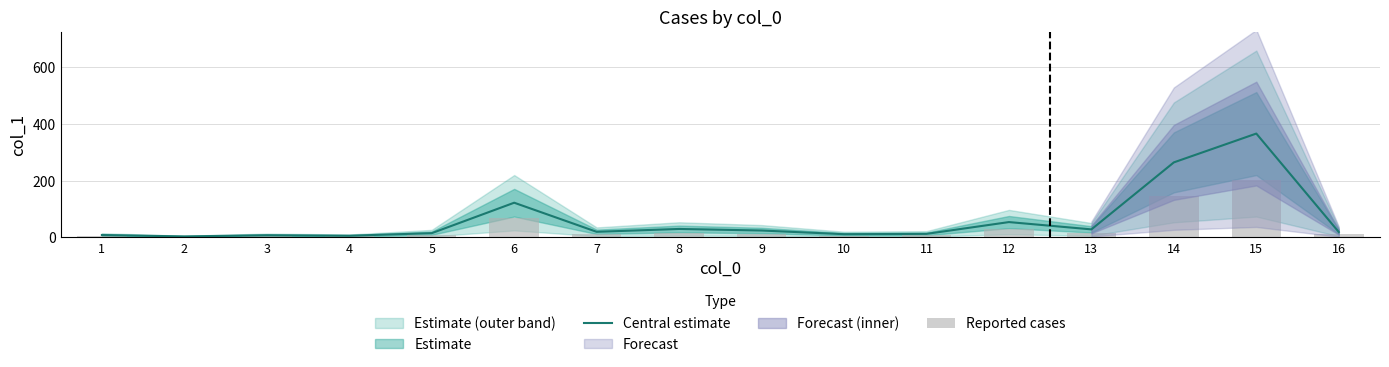

Reading left to right, what are all the values shown in this chart?

Central estimate: 8.1	3.1	7.3	5.5	14.6	122.2	19.4	29.5	24.0	11.0	12.1	53.8	28.0	264.7	366.5	18.7
Reported cases: 4.5	1.7	4.0	3.0	8.0	67.2	10.7	16.2	13.2	6.1	6.7	29.6	15.4	145.6	201.6	10.3